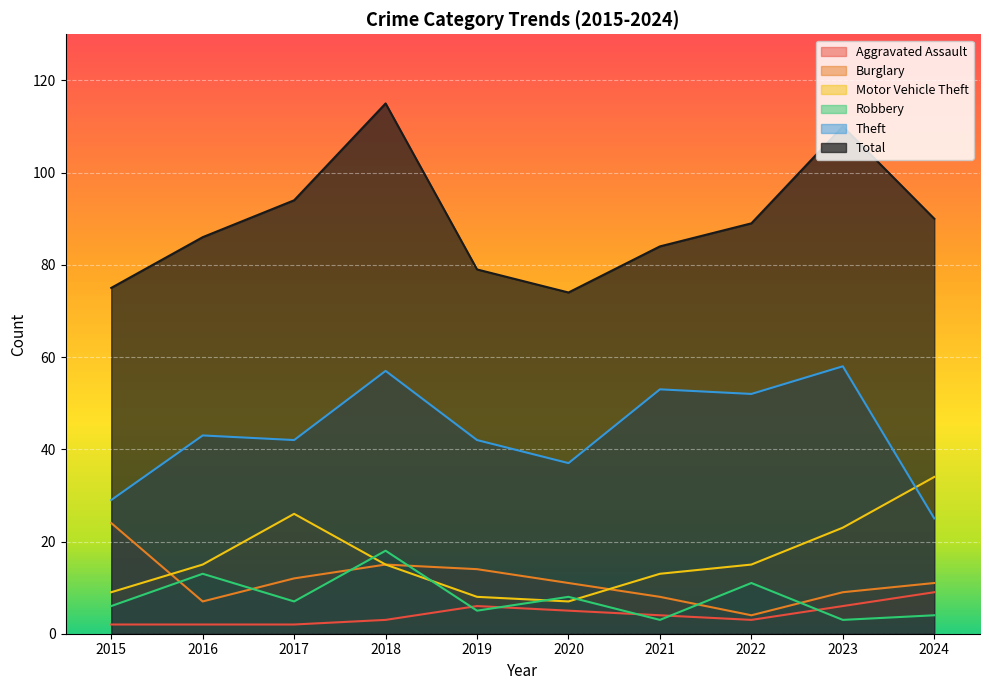

Where does the Theft series first go above 43?

2018